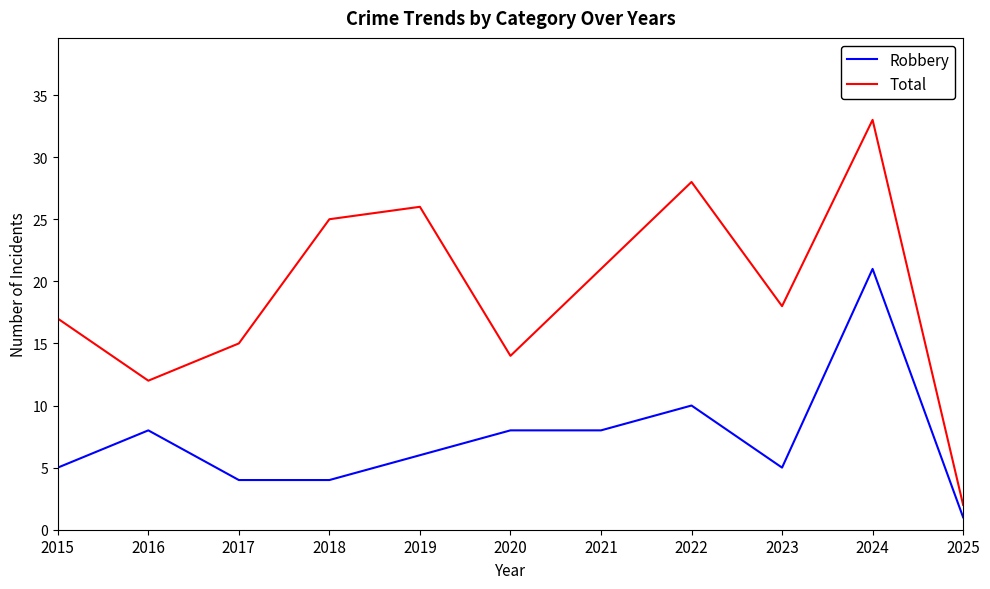

At which label is Robbery closest to 11?

2022